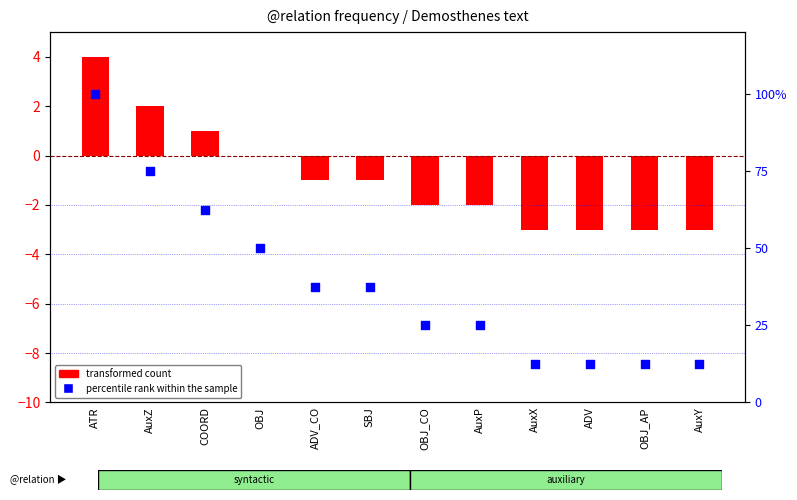

At which category is the sum across all series the highest?

ATR